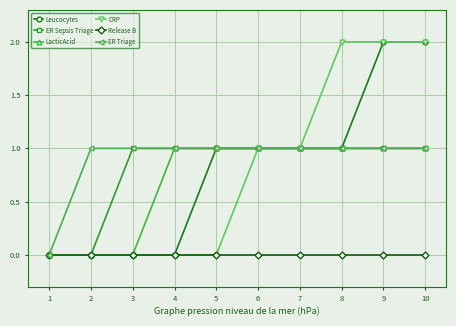

The ER Sepsis Triage series shows 0 at 8. True or false?

False